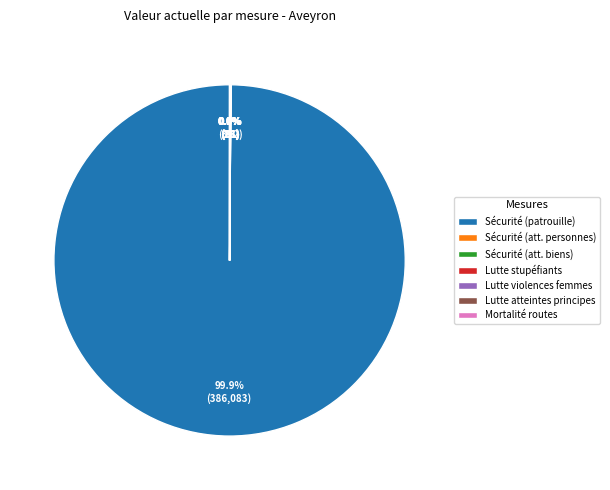

Is there a majority slice in this chart?

Yes